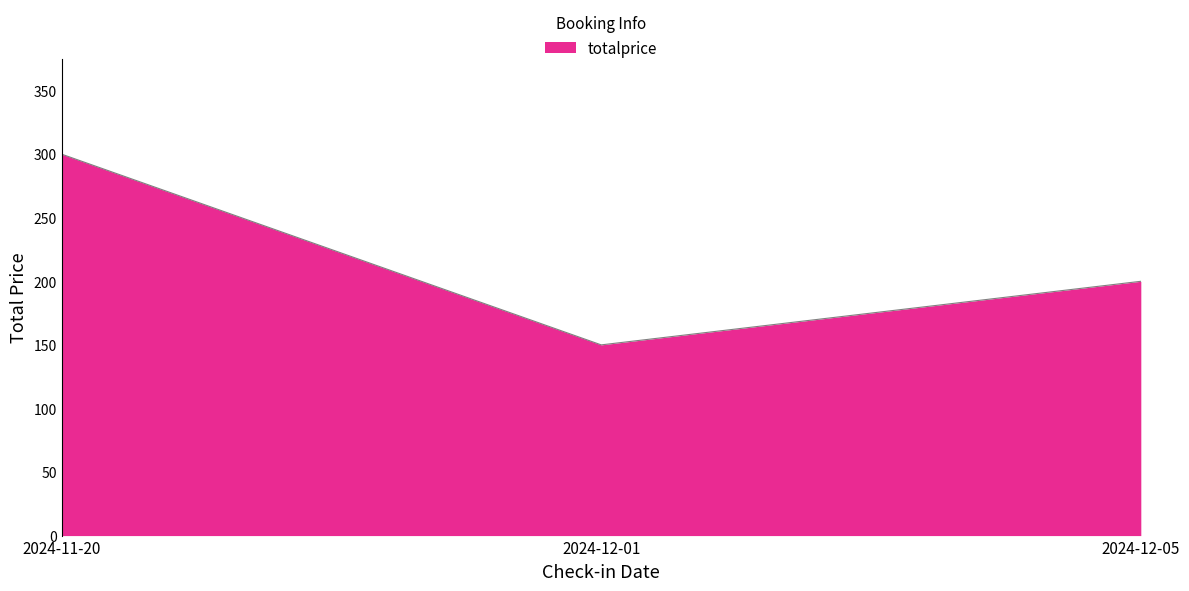

What is the maximum value shown in the chart?

300